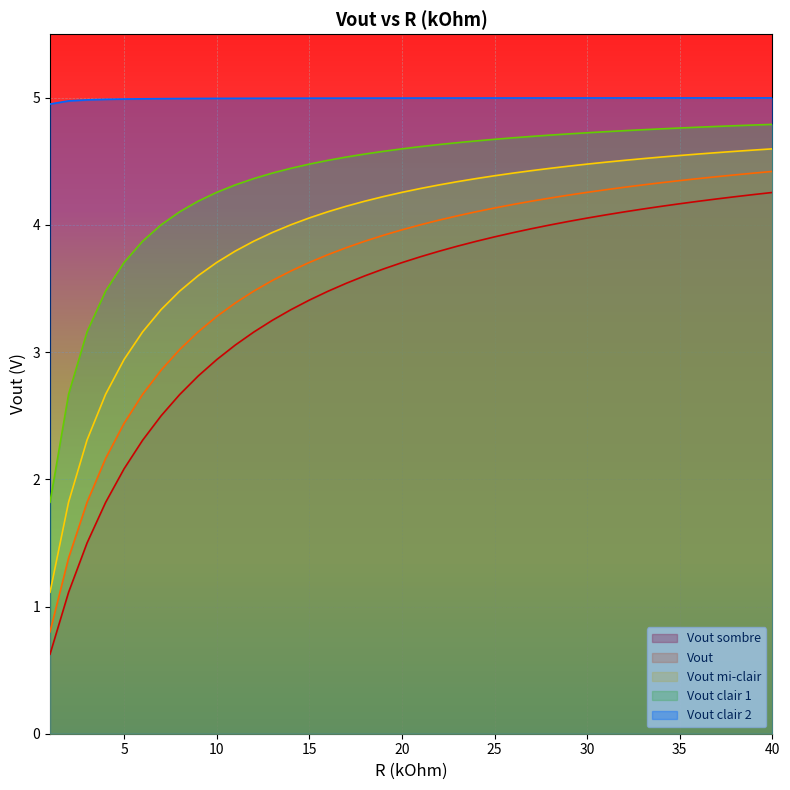

Reading right to left, what are all the values shown in this chart?

Vout sombre: 40=4.3	39=4.2	38=4.2	37=4.2	36=4.2	35=4.2	34=4.1	33=4.1	32=4.1	31=4.1	30=4.1	29=4.0	28=4.0	27=4.0	26=3.9	25=3.9	24=3.9	23=3.8	22=3.8	21=3.8	20=3.7	19=3.7	18=3.6	17=3.5	16=3.5	15=3.4	14=3.3	13=3.2	12=3.2	11=3.1	10=2.9	9=2.8	8=2.7	7=2.5	6=2.3	5=2.1	4=1.8	3=1.5	2=1.1	1=0.6
Vout: 40=4.4	39=4.4	38=4.4	37=4.4	36=4.4	35=4.3	34=4.3	33=4.3	32=4.3	31=4.3	30=4.3	29=4.2	28=4.2	27=4.2	26=4.2	25=4.1	24=4.1	23=4.1	22=4.0	21=4.0	20=4.0	19=3.9	18=3.9	17=3.8	16=3.8	15=3.7	14=3.6	13=3.6	12=3.5	11=3.4	10=3.3	9=3.2	8=3.0	7=2.9	6=2.7	5=2.4	4=2.2	3=1.8	2=1.4	1=0.8
Vout mi-clair: 40=4.6	39=4.6	38=4.6	37=4.6	36=4.6	35=4.5	34=4.5	33=4.5	32=4.5	31=4.5	30=4.5	29=4.5	28=4.4	27=4.4	26=4.4	25=4.4	24=4.4	23=4.3	22=4.3	21=4.3	20=4.3	19=4.2	18=4.2	17=4.1	16=4.1	15=4.1	14=4.0	13=3.9	12=3.9	11=3.8	10=3.7	9=3.6	8=3.5	7=3.3	6=3.2	5=2.9	4=2.7	3=2.3	2=1.8	1=1.1
Vout clair 1: 40=4.8	39=4.8	38=4.8	37=4.8	36=4.8	35=4.8	34=4.8	33=4.7	32=4.7	31=4.7	30=4.7	29=4.7	28=4.7	27=4.7	26=4.7	25=4.7	24=4.7	23=4.6	22=4.6	21=4.6	20=4.6	19=4.6	18=4.6	17=4.5	16=4.5	15=4.5	14=4.4	13=4.4	12=4.4	11=4.3	10=4.3	9=4.2	8=4.1	7=4.0	6=3.9	5=3.7	4=3.5	3=3.2	2=2.7	1=1.8
Vout clair 2: 40=5.0	39=5.0	38=5.0	37=5.0	36=5.0	35=5.0	34=5.0	33=5.0	32=5.0	31=5.0	30=5.0	29=5.0	28=5.0	27=5.0	26=5.0	25=5.0	24=5.0	23=5.0	22=5.0	21=5.0	20=5.0	19=5.0	18=5.0	17=5.0	16=5.0	15=5.0	14=5.0	13=5.0	12=5.0	11=5.0	10=5.0	9=5.0	8=5.0	7=5.0	6=5.0	5=5.0	4=5.0	3=5.0	2=5.0	1=5.0